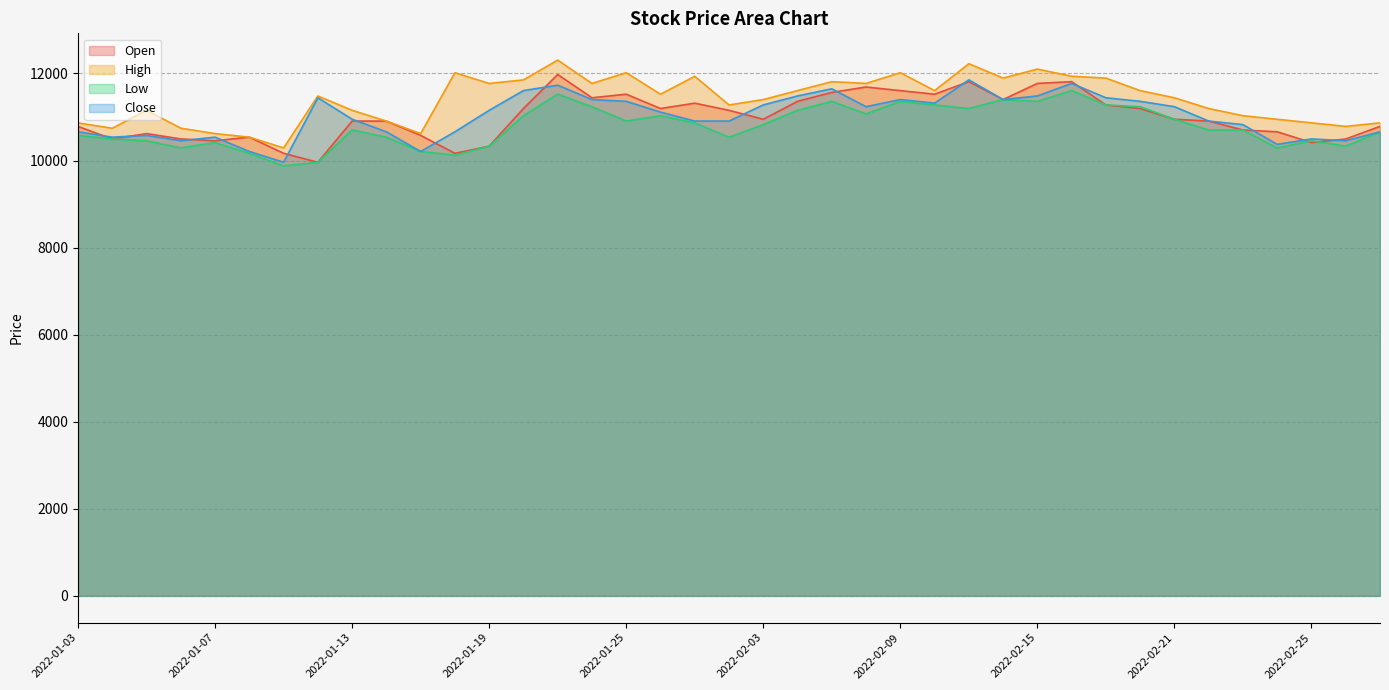

Which series has the widest spread of values?

Open